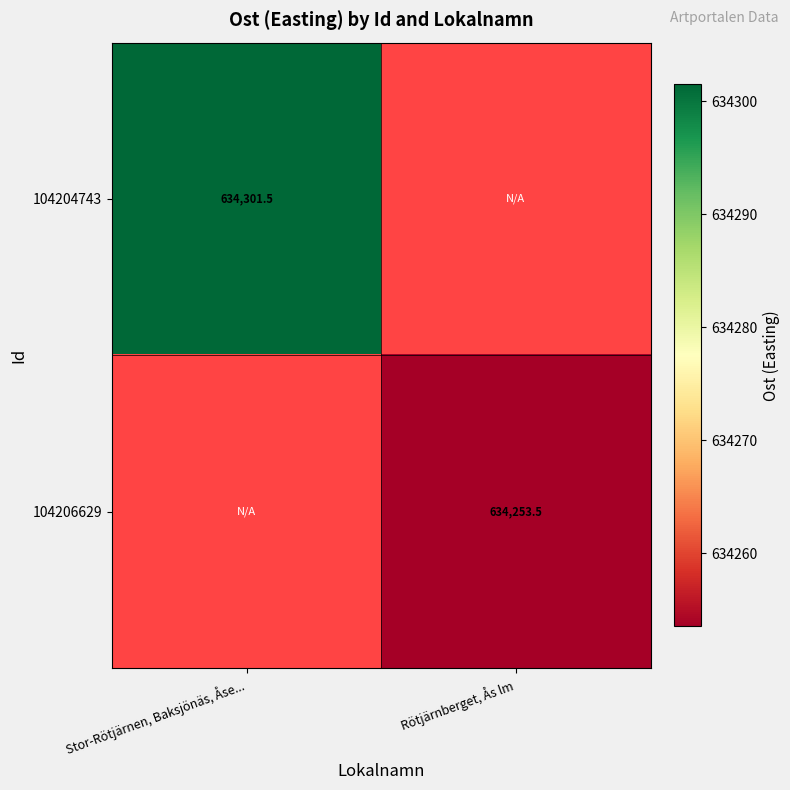

The value of 104204743 at Stor-Rötjärnen, Baksjönäs, Åse... is 849737.4. True or false?

False